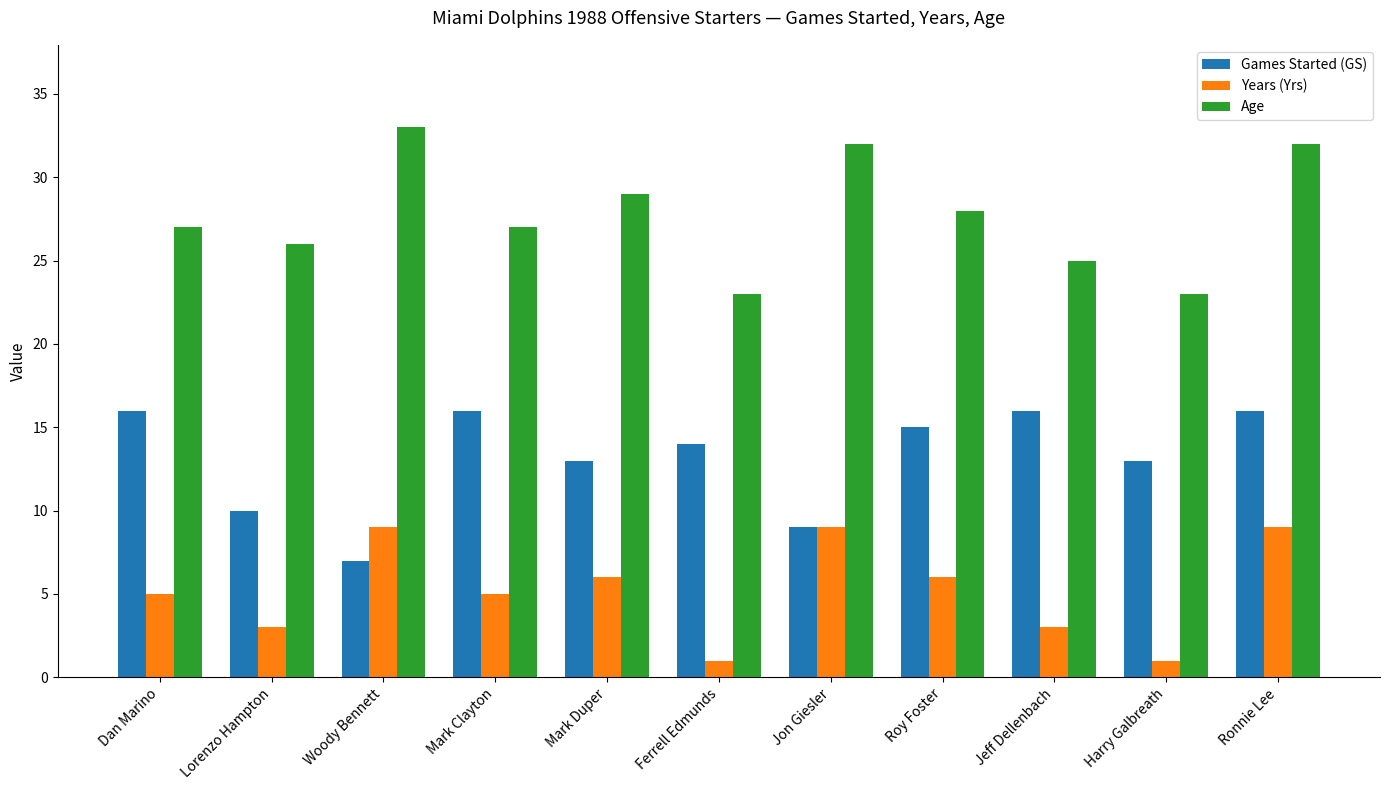

How many Games Started (GS) values are between 10 and 16?

9